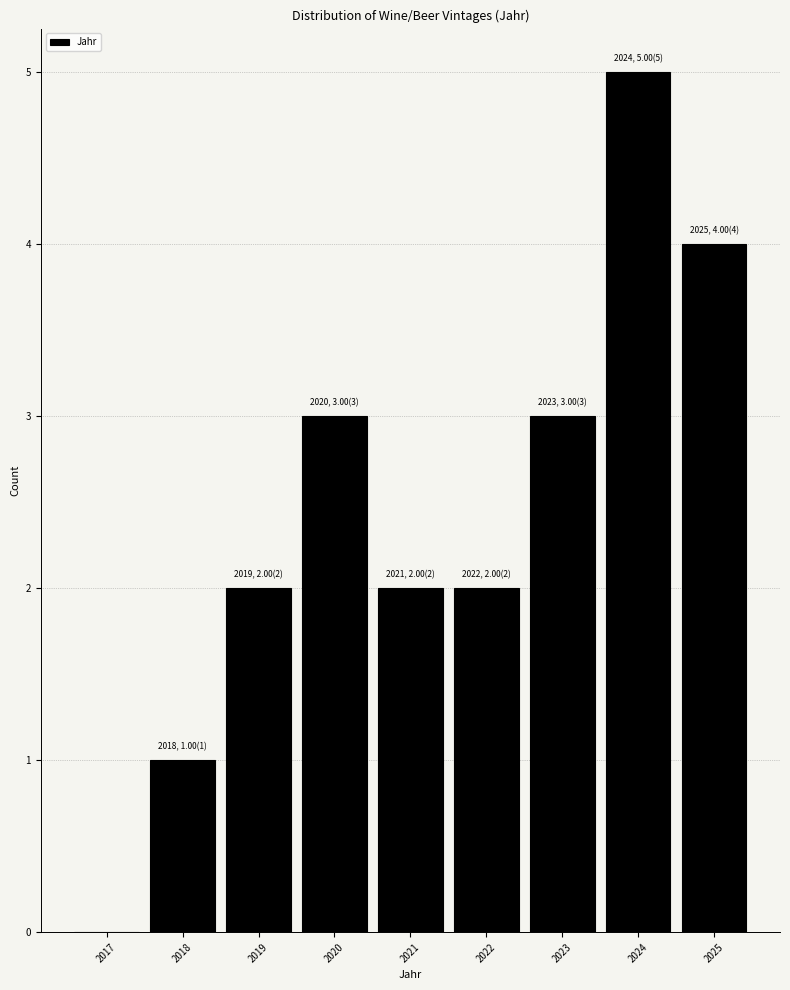

Reading left to right, what are all the values shown in this chart?

2017=0	2018=1	2019=2	2020=3	2021=2	2022=2	2023=3	2024=5	2025=4